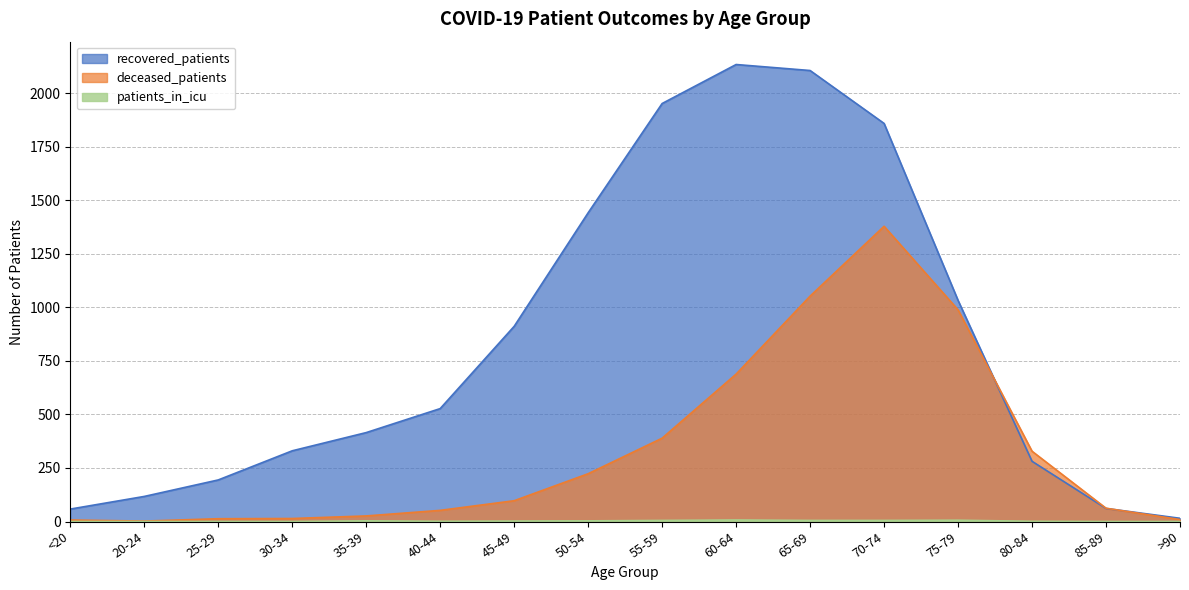

True or false: recovered_patients has more than 1 points higher than both neighbors.

False